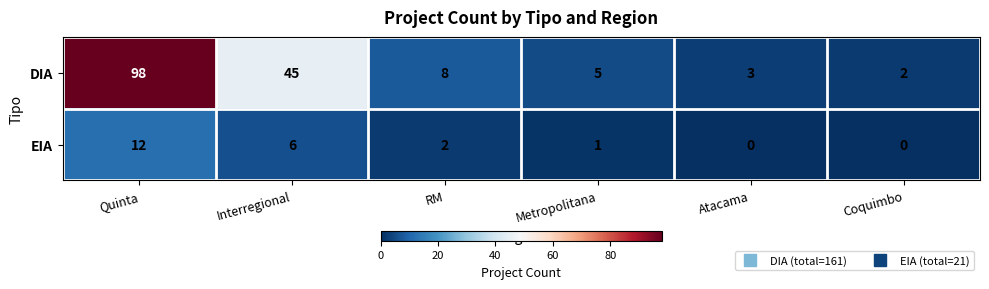

At how many categories does at least one series exceed 14?

2